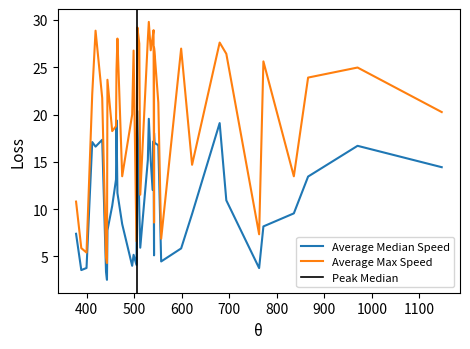

What is the average value of the Average Median Speed series?

11.1